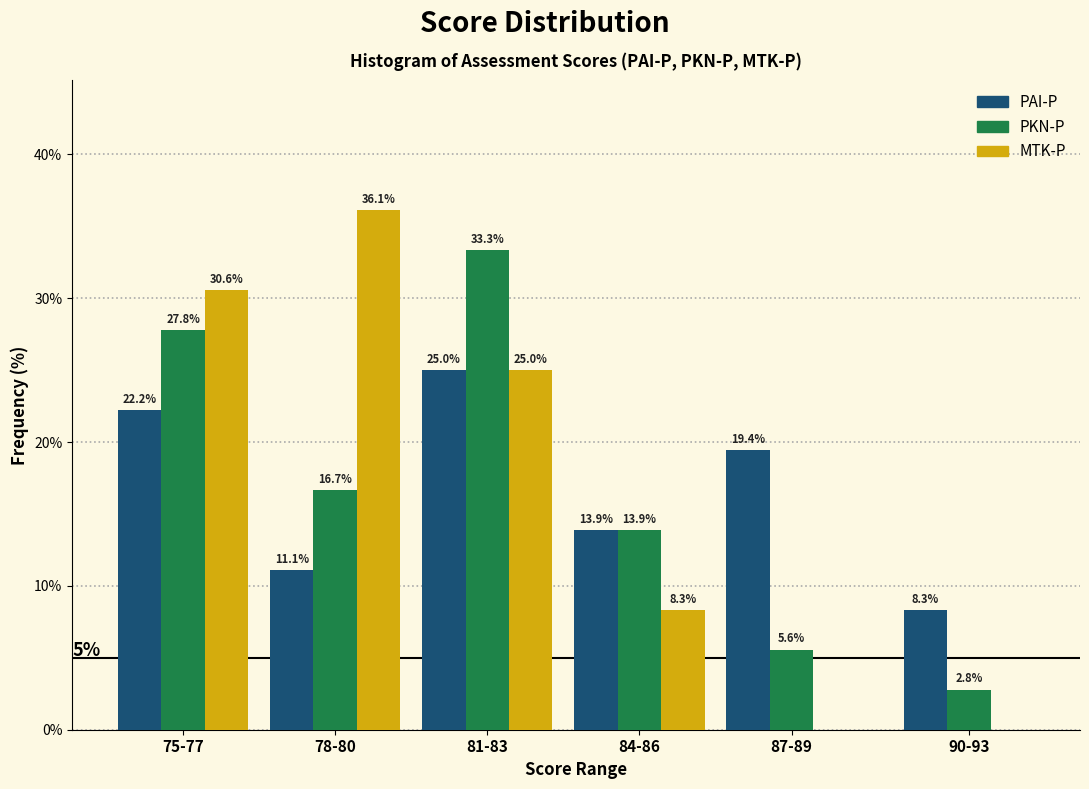

Reading left to right, extract all data points from this chart.

PAI-P: 75-77=22.2	78-80=11.1	81-83=25.0	84-86=13.9	87-89=19.4	90-93=8.3
PKN-P: 75-77=27.8	78-80=16.7	81-83=33.3	84-86=13.9	87-89=5.6	90-93=2.8
MTK-P: 75-77=30.6	78-80=36.1	81-83=25.0	84-86=8.3	87-89=0.0	90-93=0.0